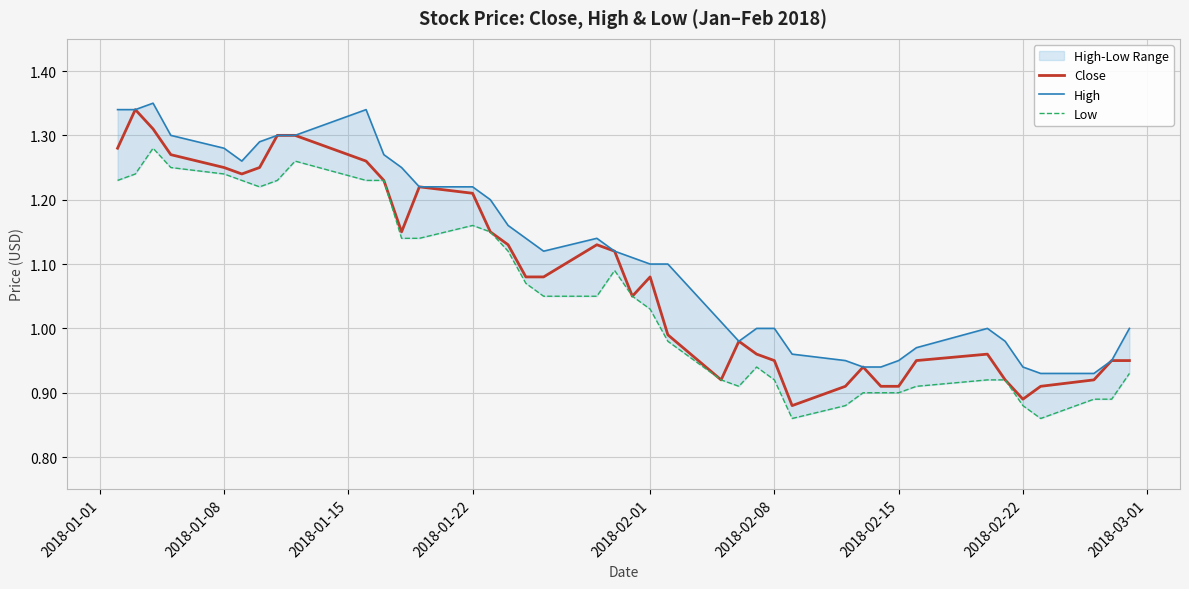

Does the chart display data point markers on the line(s)?

No